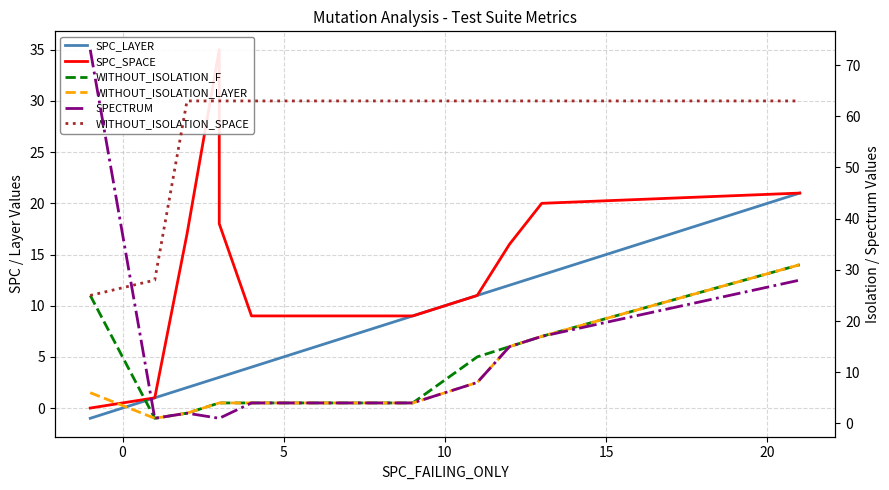

What is the average value of the SPC_SPACE series?

14